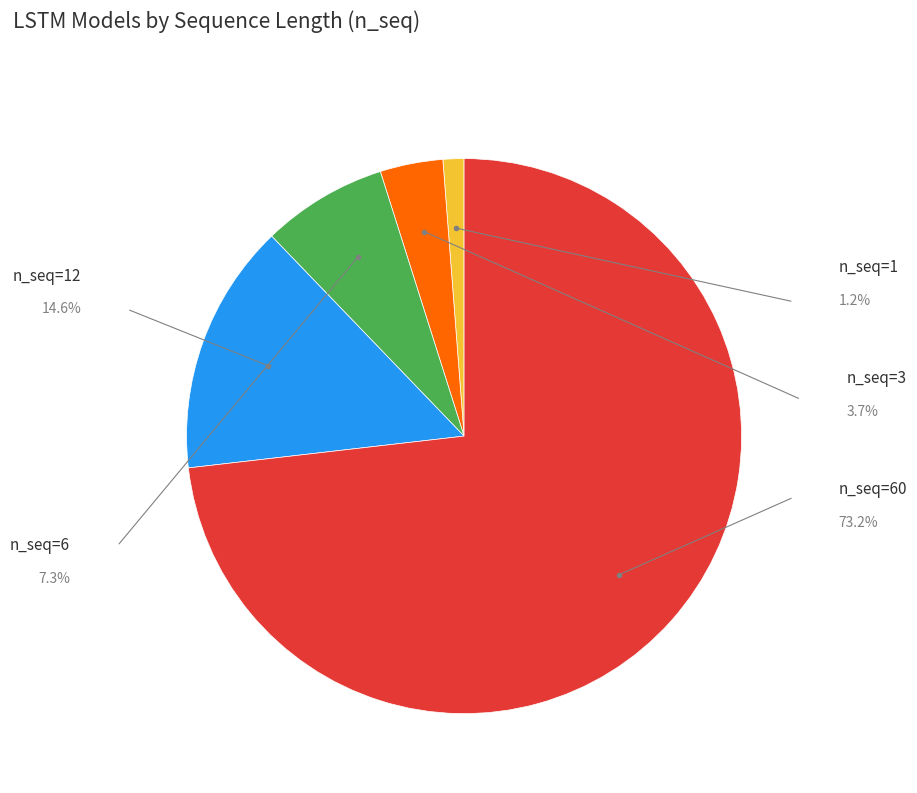

Is there any slice that represents more than half of the pie?

Yes